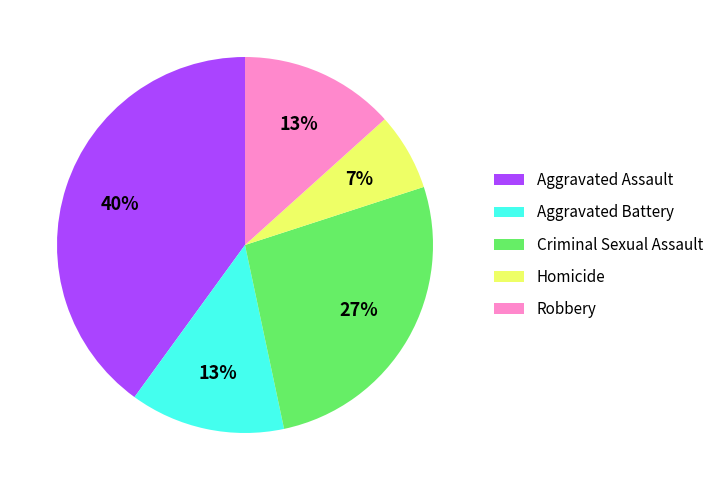

Do Criminal Sexual Assault and Aggravated Battery together represent more than half of the pie?

No